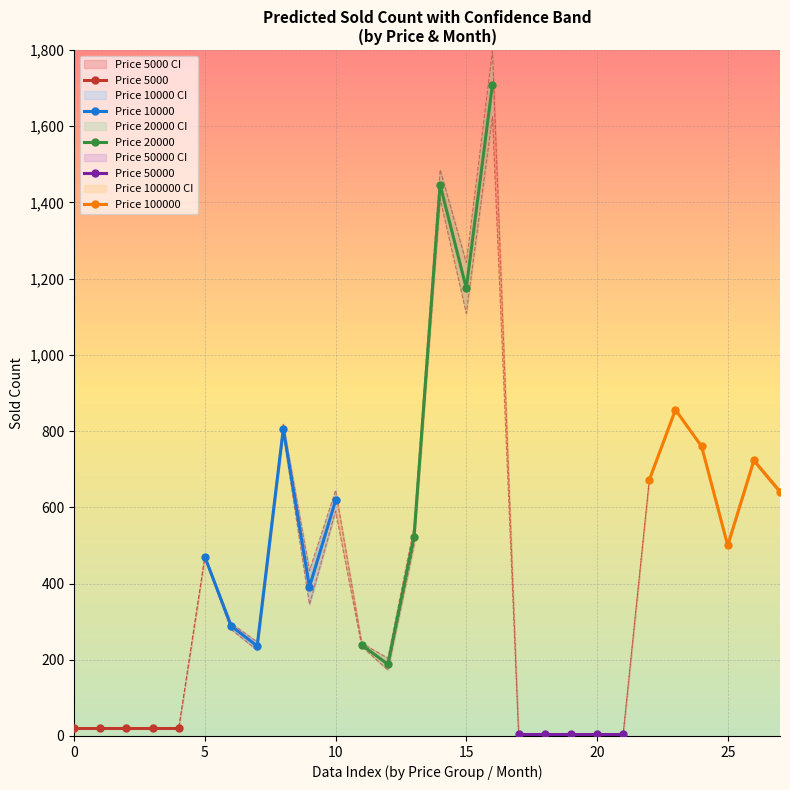

True or false: lower_bound has more than 0 interior local peaks.

True